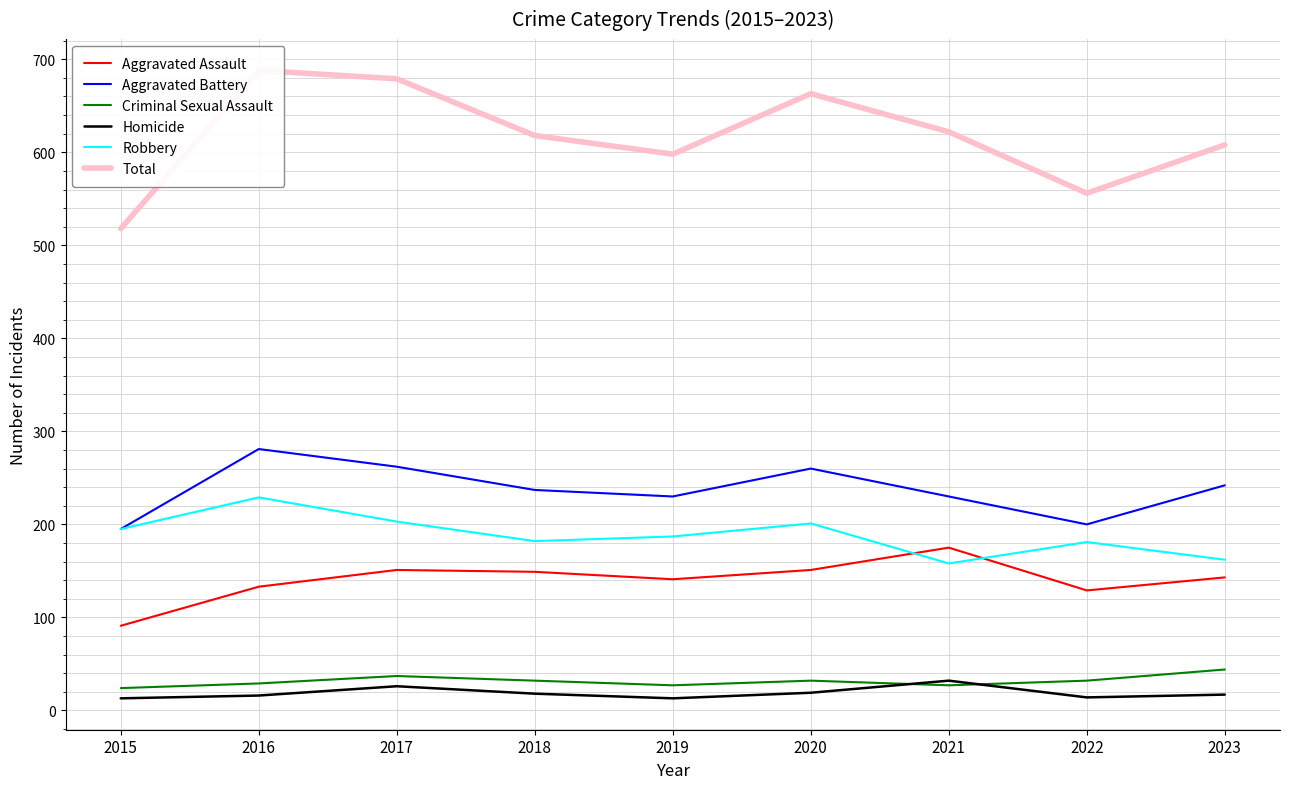

At which category does the chart reach its peak across all series?

2016